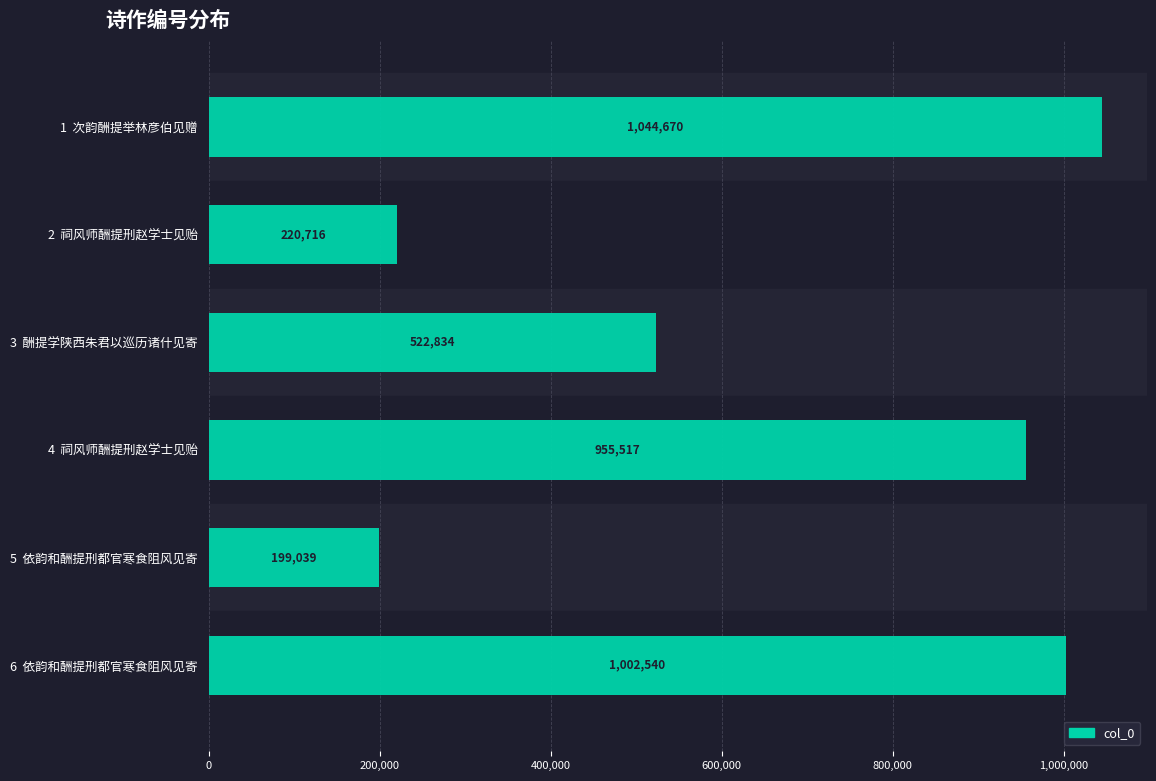

Is it true that the value at 6  依韵和酬提刑都官寒食阻风见寄 is 1002540?

True